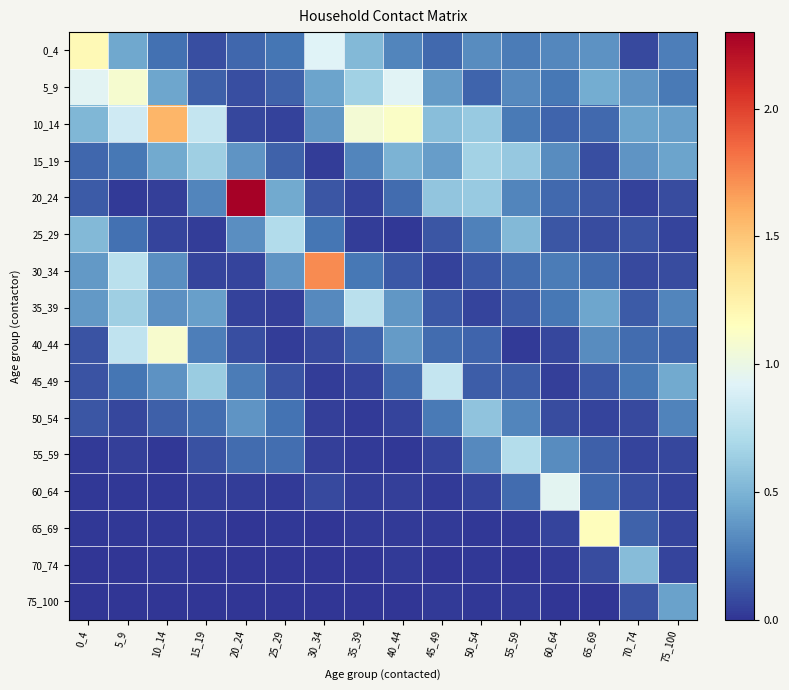

Between 75_100 and 60_64, which is larger?

60_64